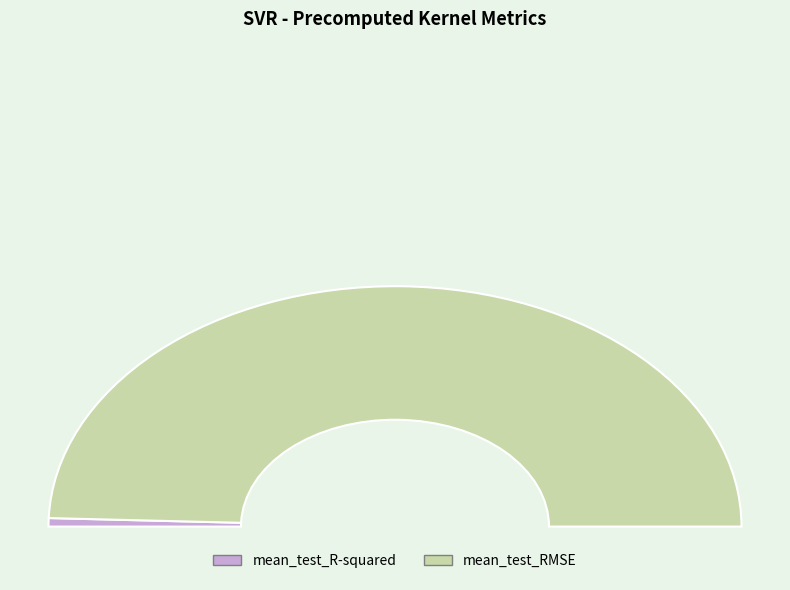

To the nearest percent, what percentage of the pie is mean_test_R-squared?

1%